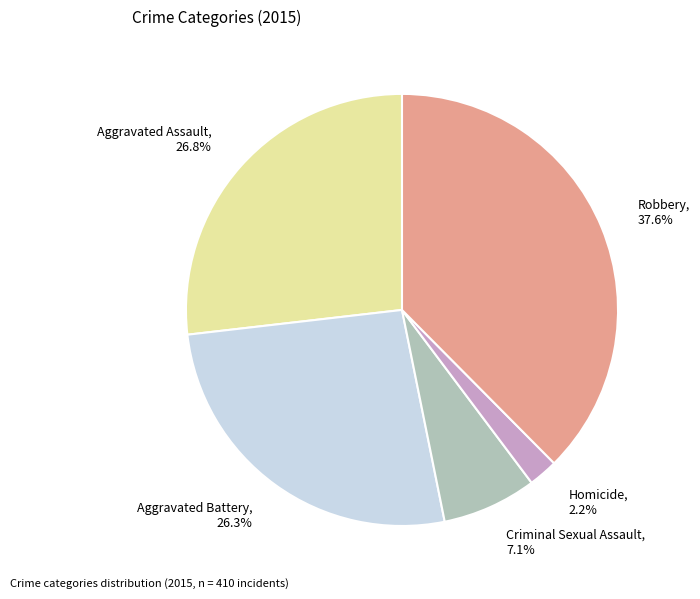

Does any single category account for the majority?

No